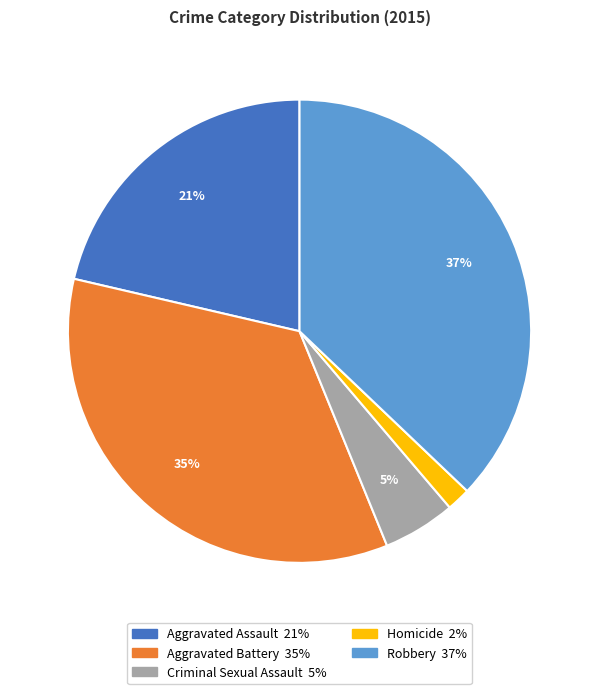

Between Homicide and Aggravated Battery, which is larger?

Aggravated Battery